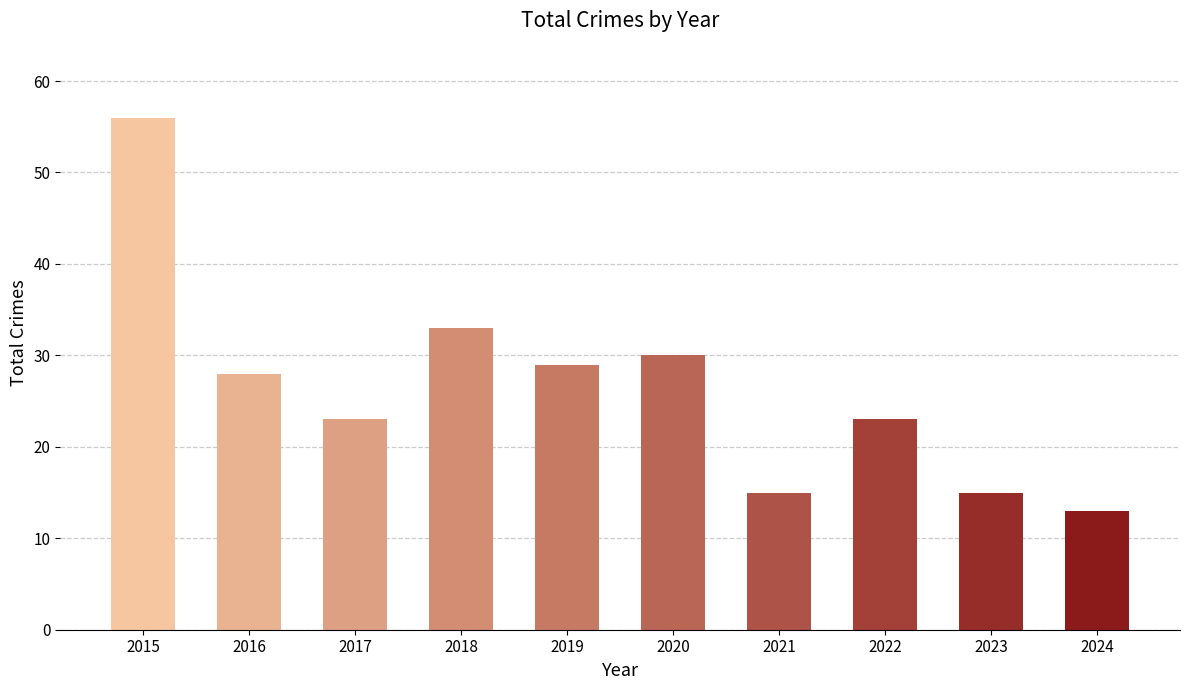

Approximately how many times larger is the value at 2019 compared to 2015?

0.5